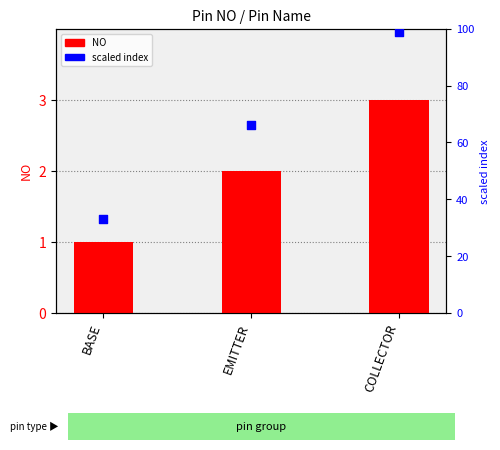

Which series has the widest spread of Y values?

scaled index